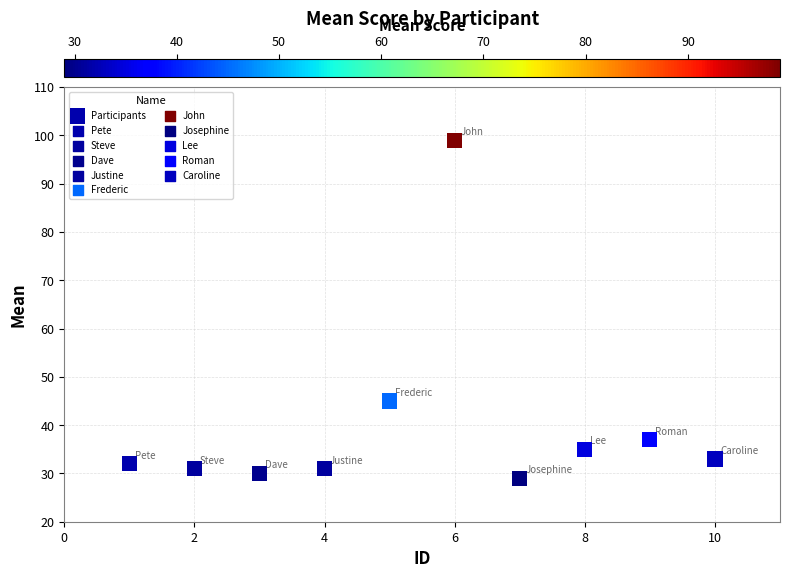

What Y value in the scatter plot is closest to 64?

45